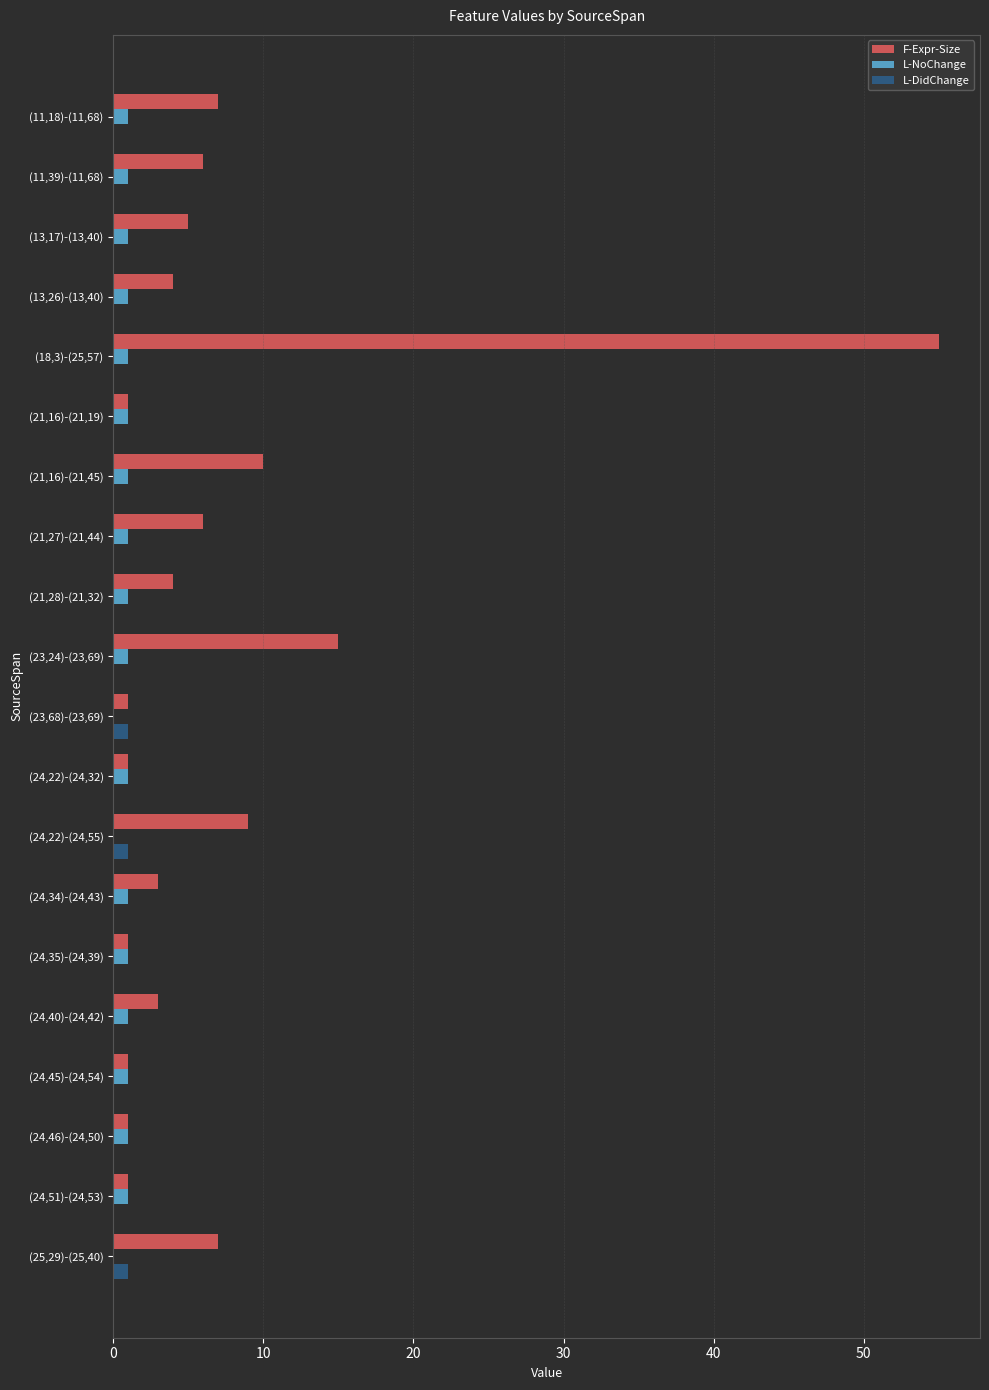

What is the average value of the L-NoChange series?

1